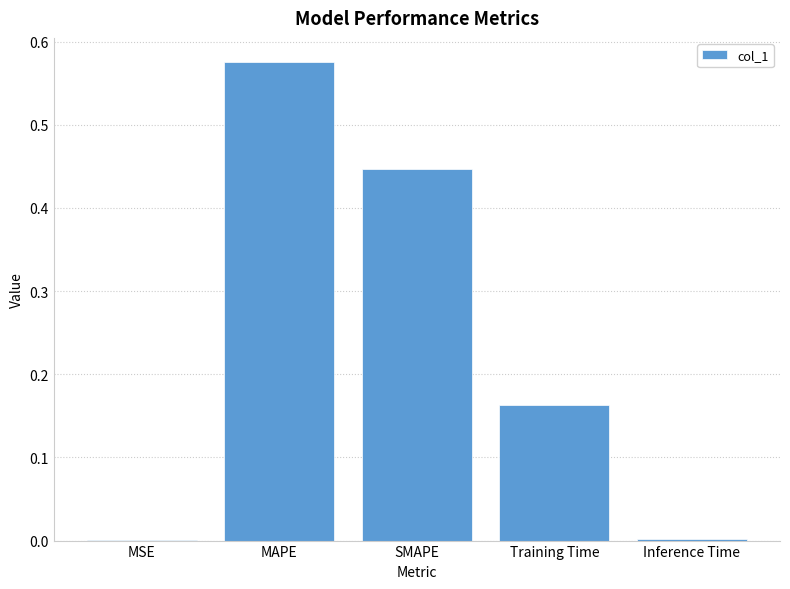

The chart shows a value of 0.0 at MSE. True or false?

True